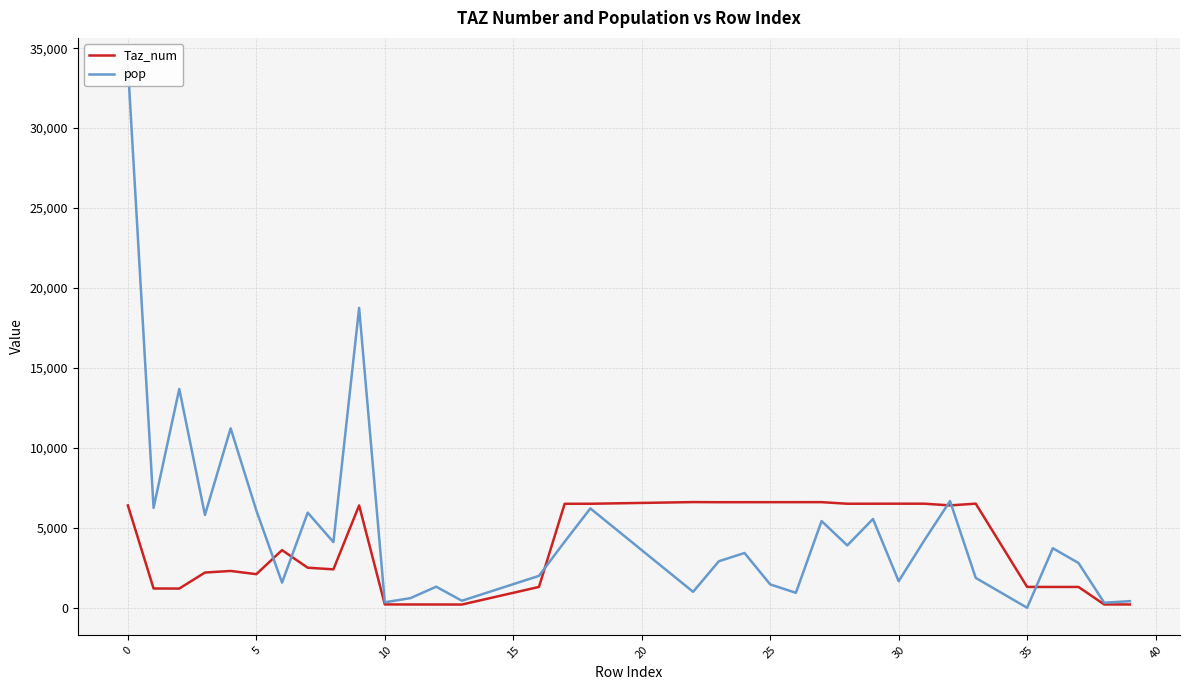

True or false: pop has a value of 497.7 at 21.

False